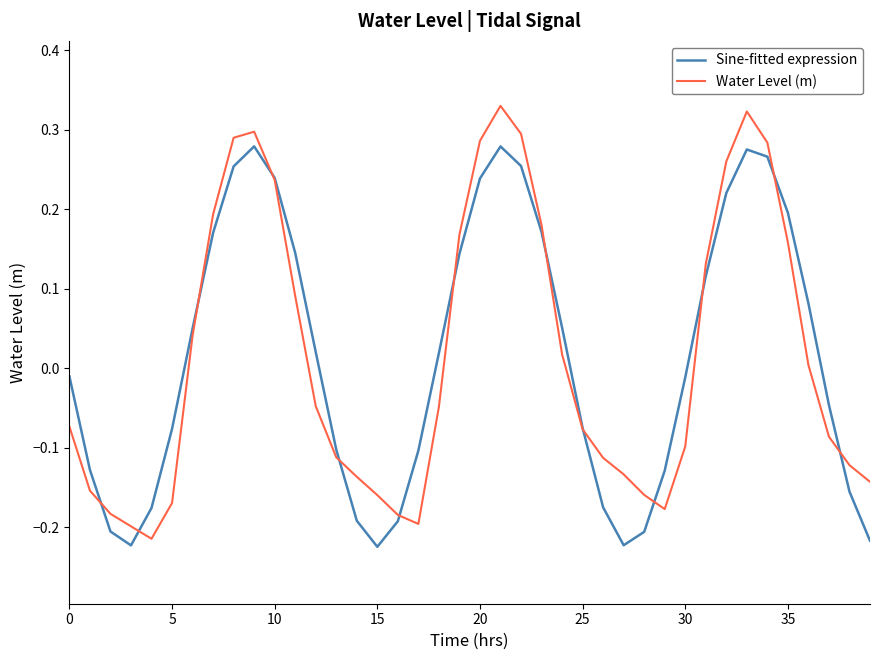

Which series has the largest range (max minus min)?

Water Level (m)